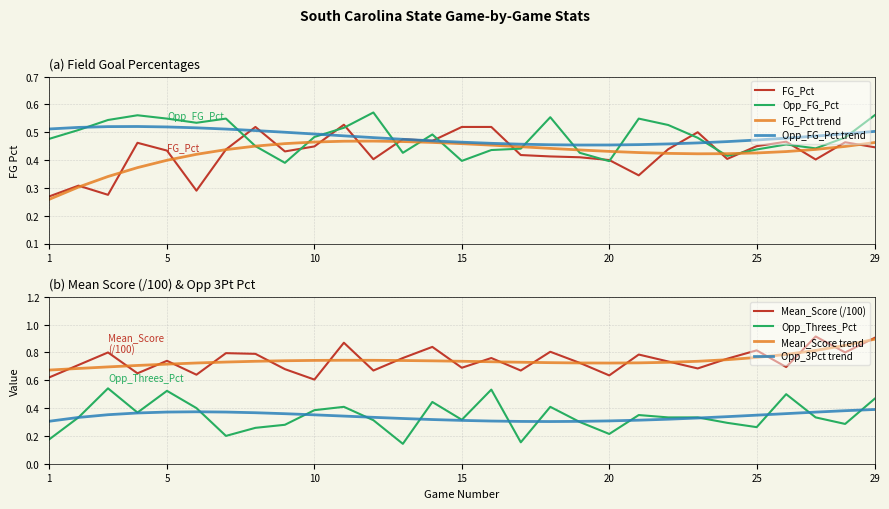

Rank the series by their maximum value, from highest to lowest.

Mean_Score, Opp_FG_Pct, Opp_Threes_Pct, FG_Pct